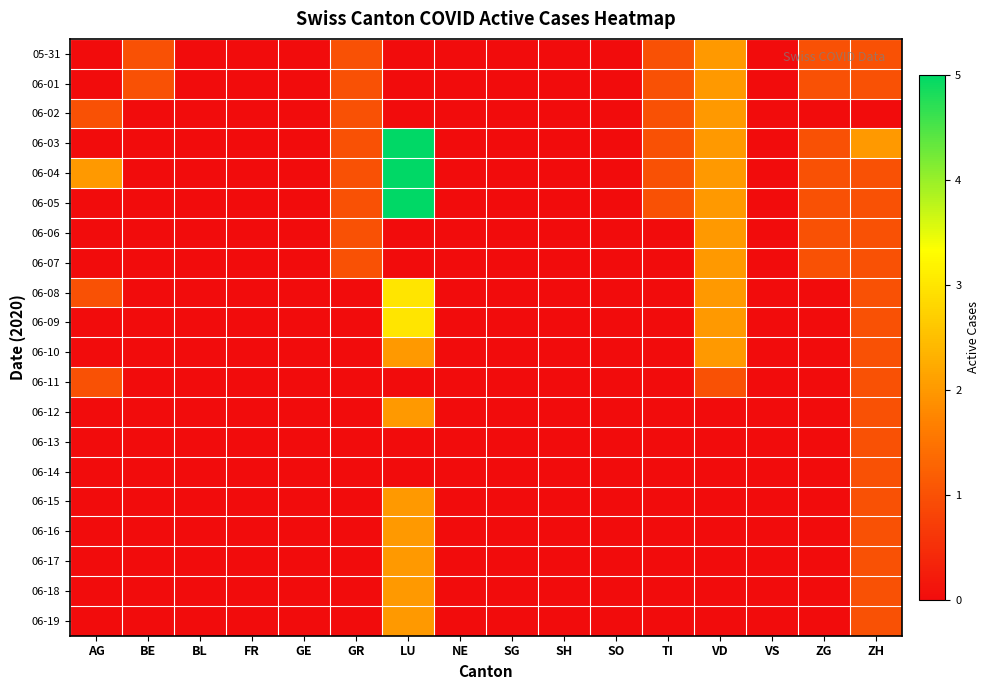

Which series has the largest total across all categories?

06-04